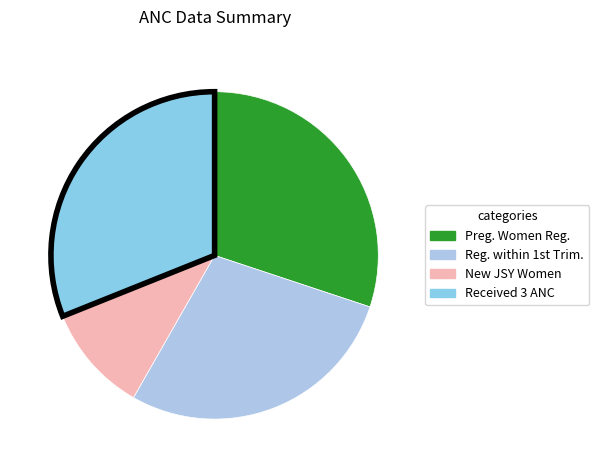

Is there a majority slice in this chart?

No